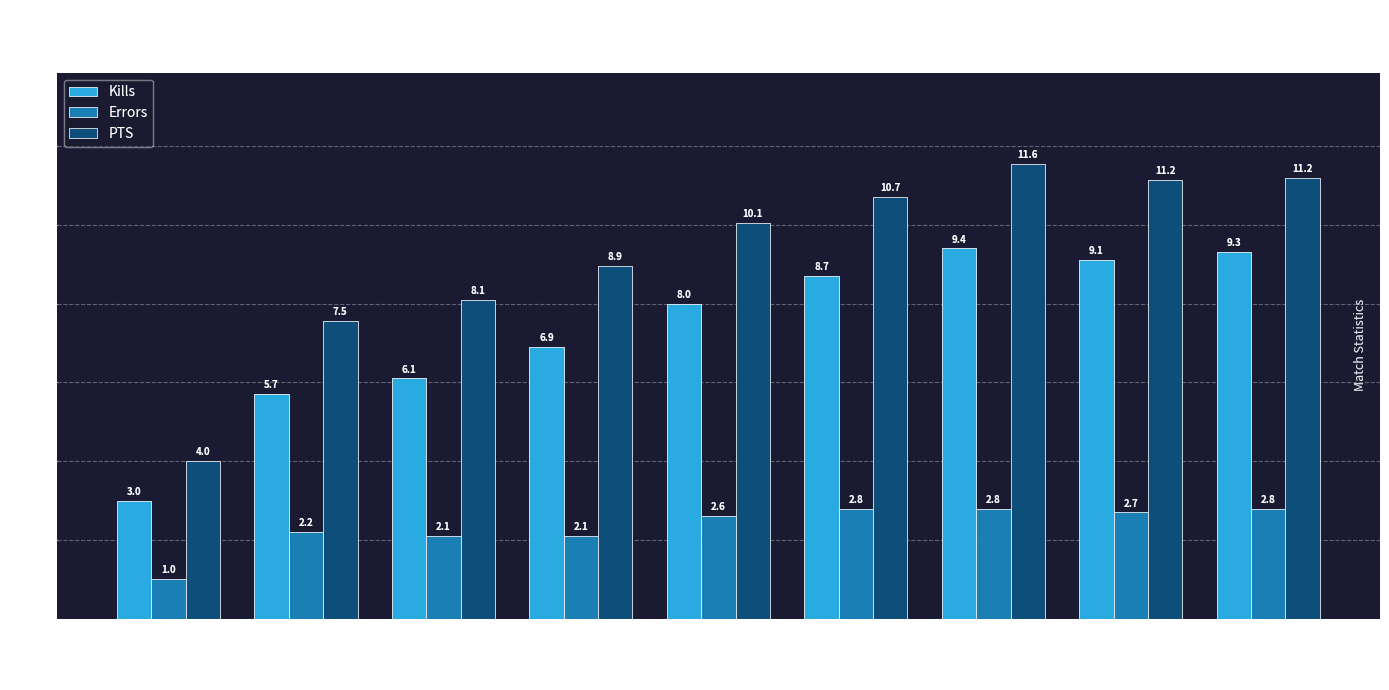

What is the lowest value of the PTS series?

4.0